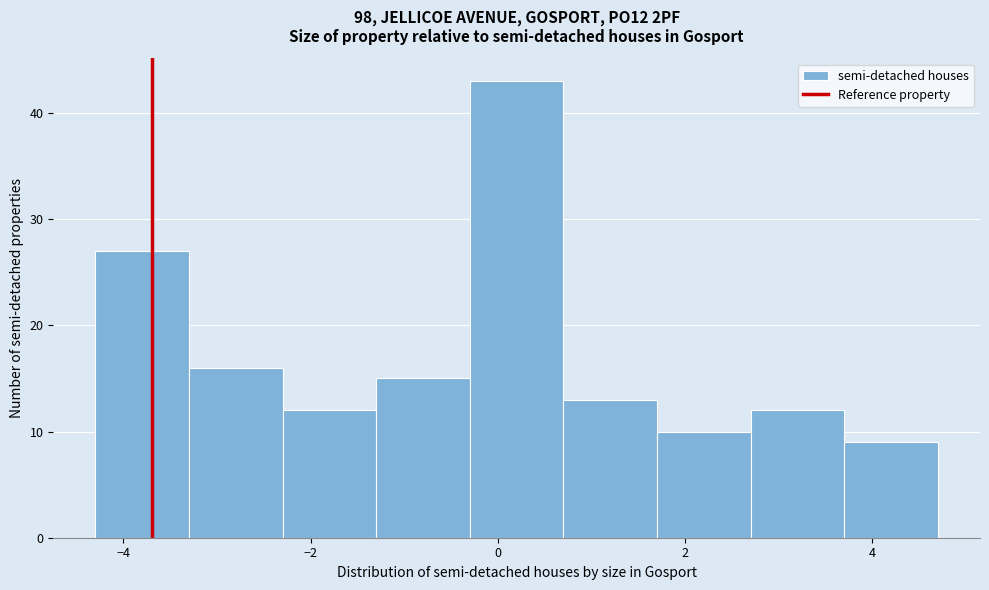

How tall is the bar that spans 0.7 to 1.7 on the x-axis? Neither the bar edges nor the heights are printed on the chart, so give them approximately, as read against the axes.

13